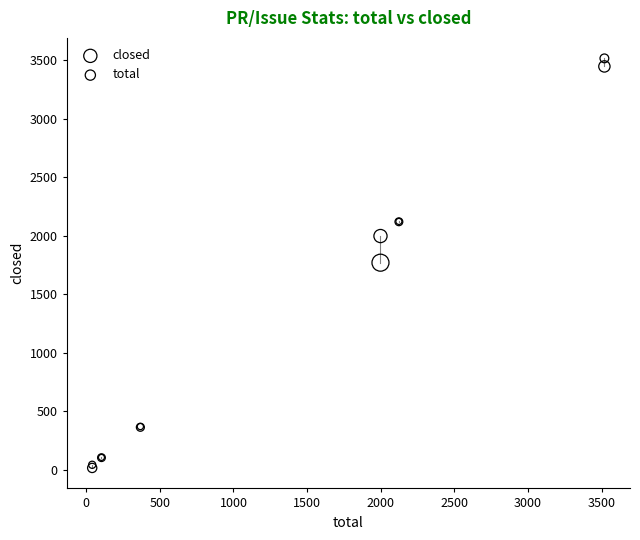

What are all the series names shown in the legend?

closed, total